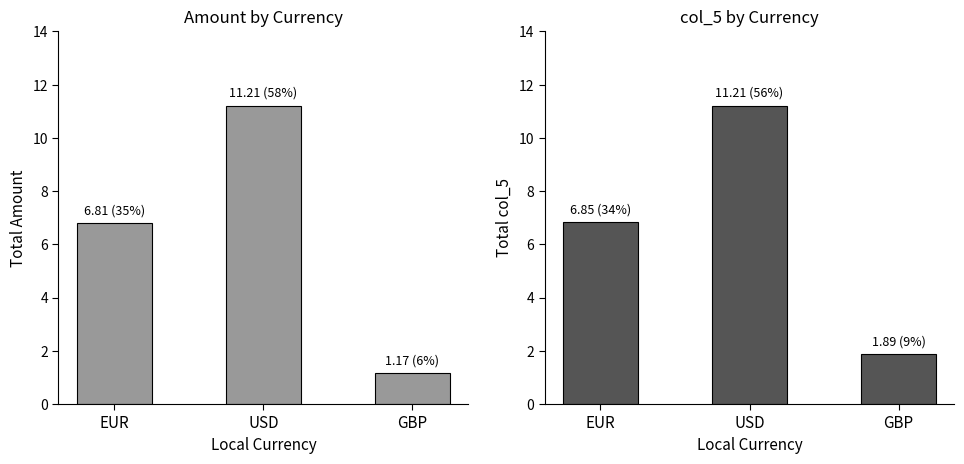

Which series has the largest range (max minus min)?

Amount